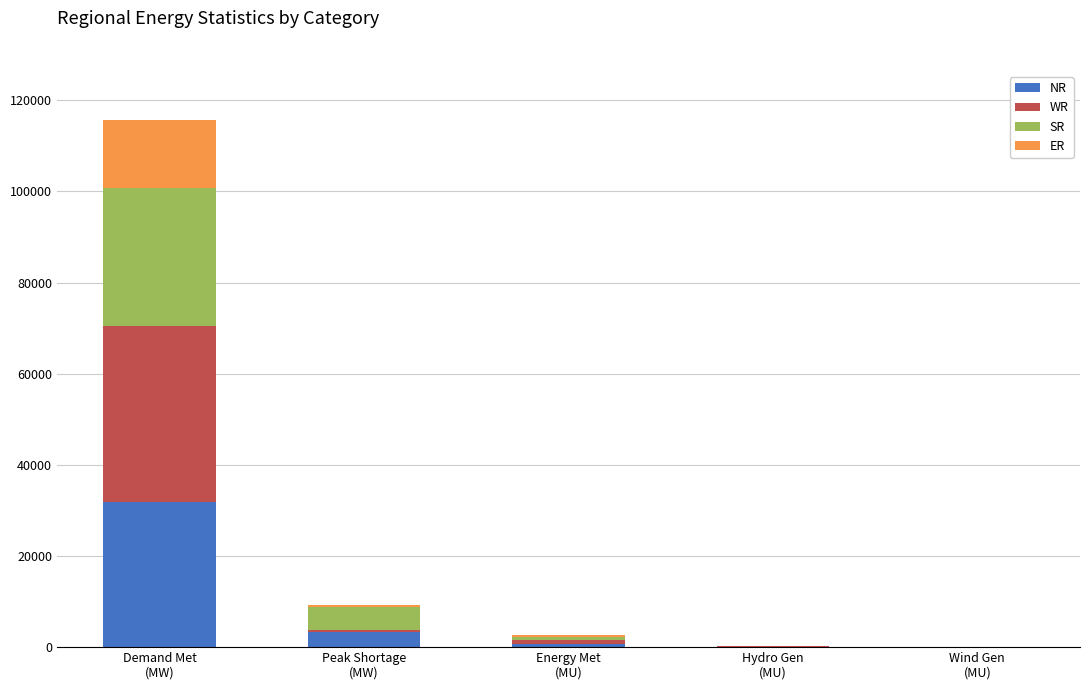

What are all the series names shown in the legend?

NR, WR, SR, ER